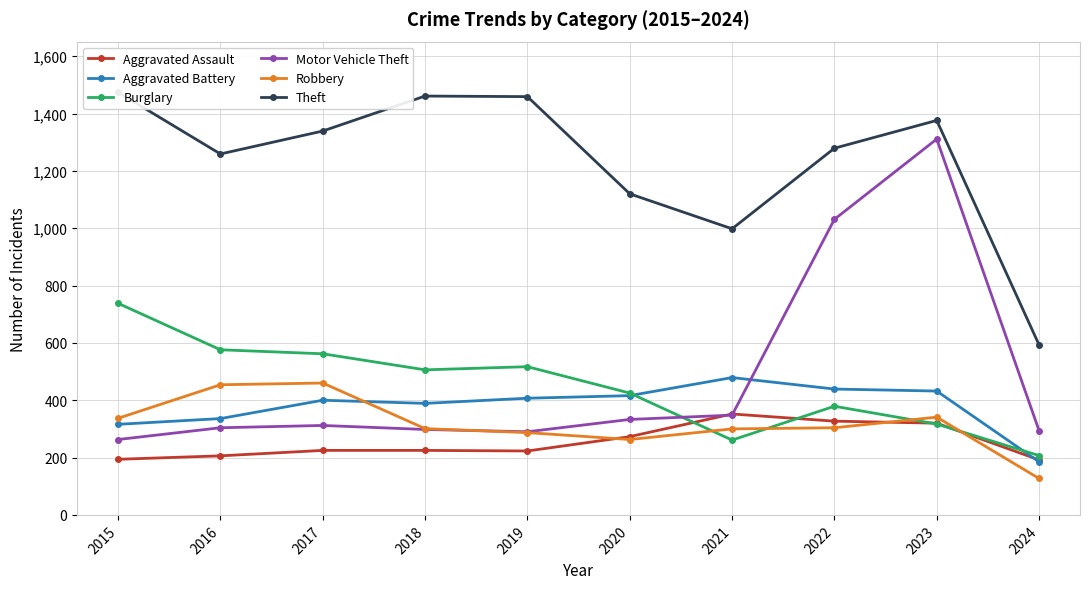

What are all the series names shown in the legend?

Aggravated Assault, Aggravated Battery, Burglary, Motor Vehicle Theft, Robbery, Theft